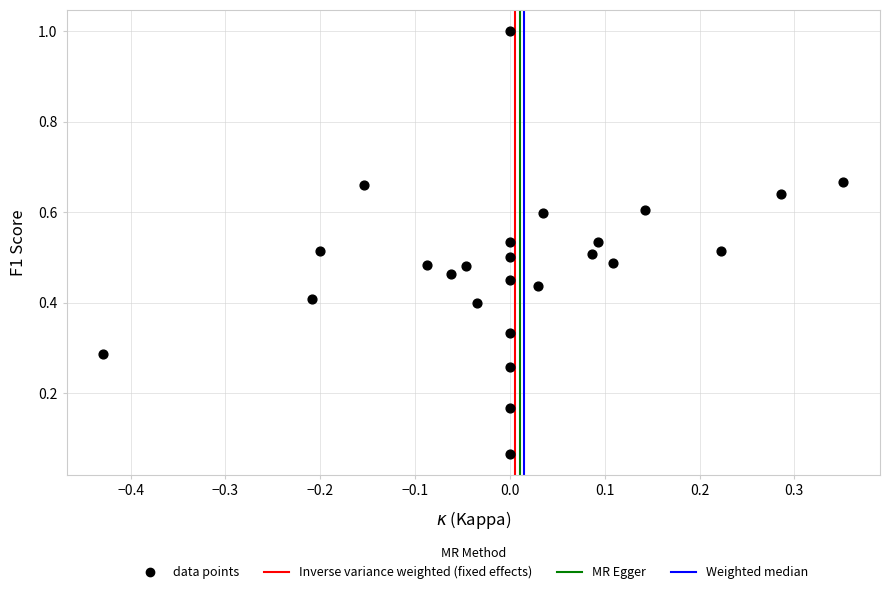

What is the range of Y values (max minus min)?

0.9